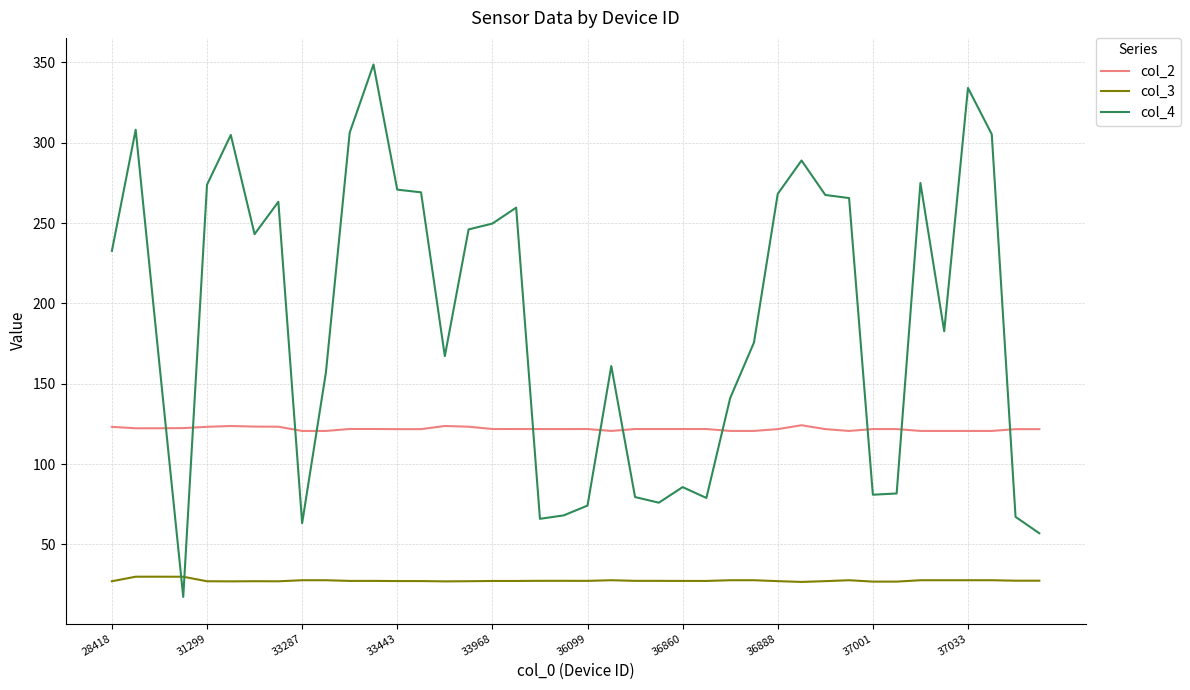

True or false: col_2 and col_3 cross at least once.

False